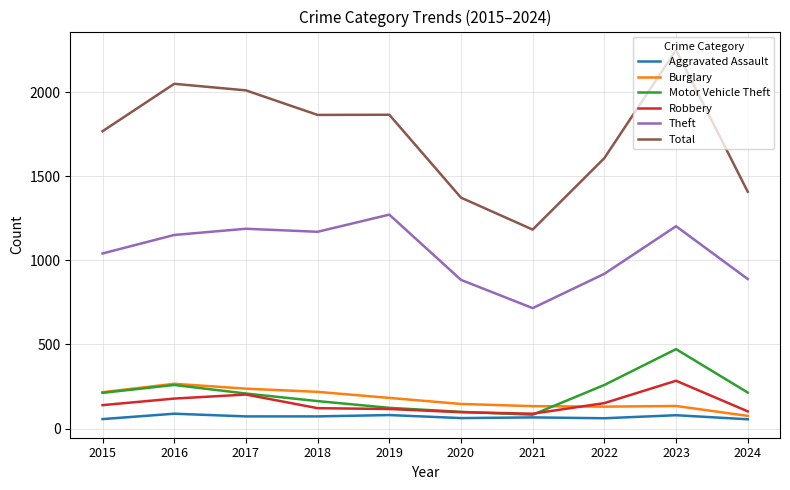

Does the chart display data point markers on the line(s)?

No